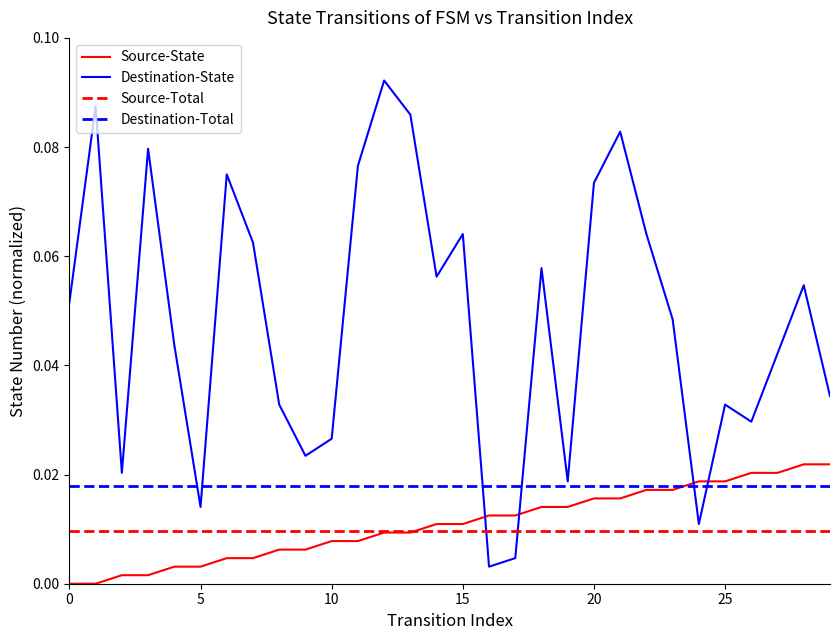

True or false: destination_state has a value of 0.0 at 0.

False